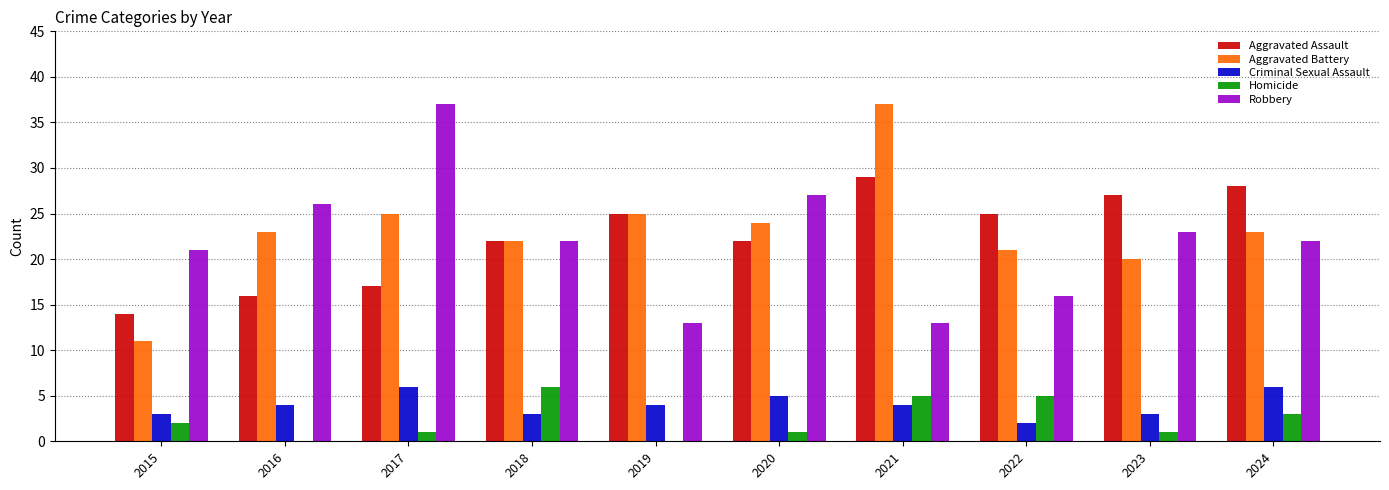

Are the bars grouped side by side (vs. stacked)?

Yes